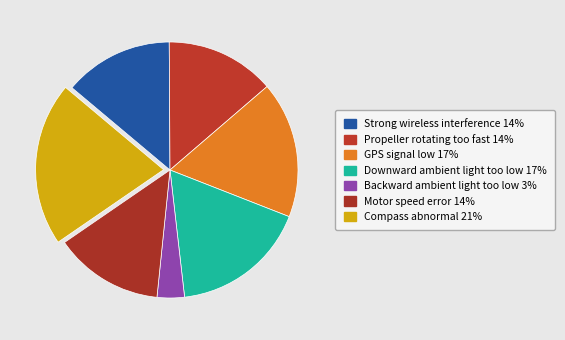

Combined, what portion of the pie is Compass abnormal and Backward ambient light too low?

24.1%